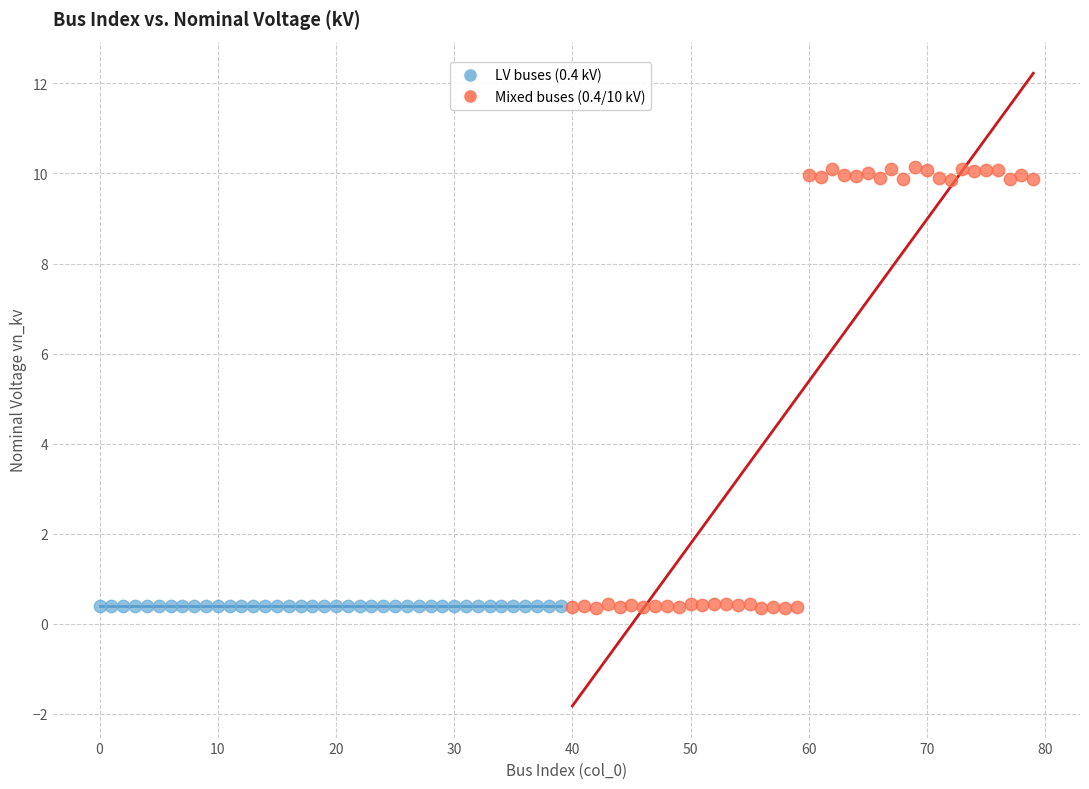

Which series has the widest spread of Y values?

Mixed buses (0.4/10 kV)